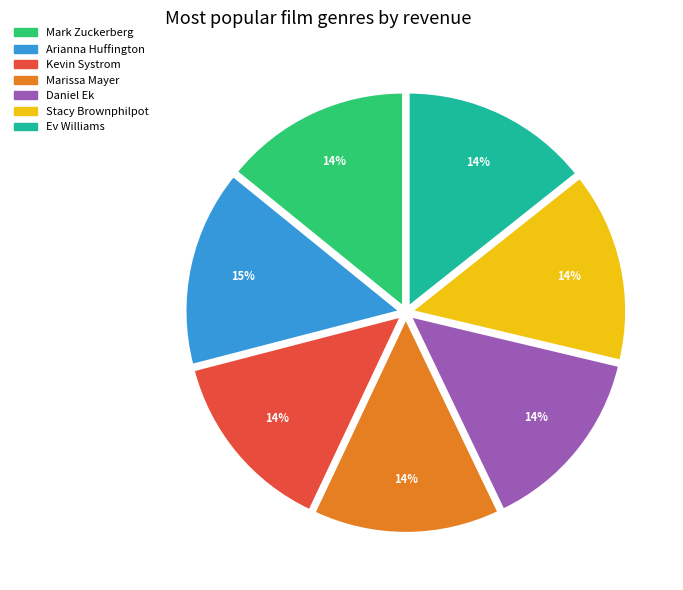

To the nearest percent, what is the difference between the largest and smallest slice percentages?

1%